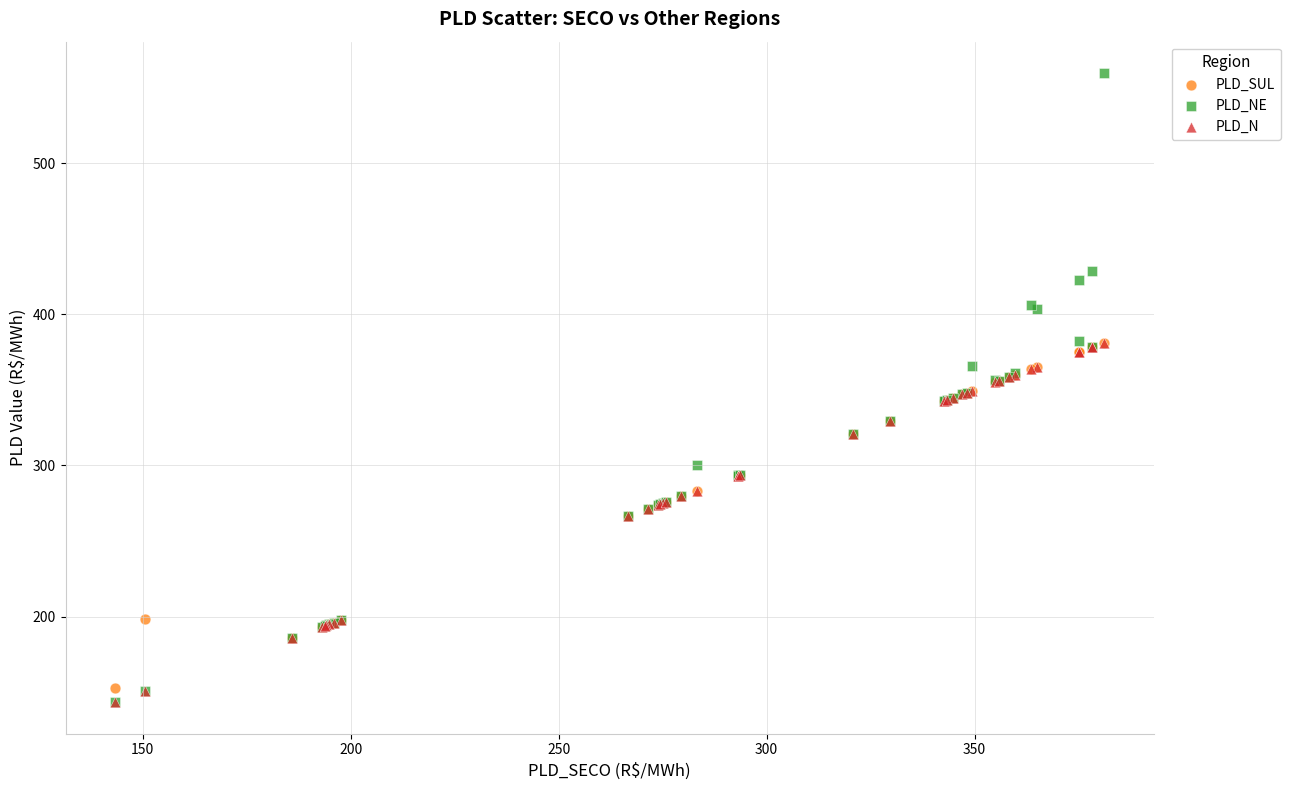

What are all the series names shown in the legend?

PLD_SUL, PLD_NE, PLD_N